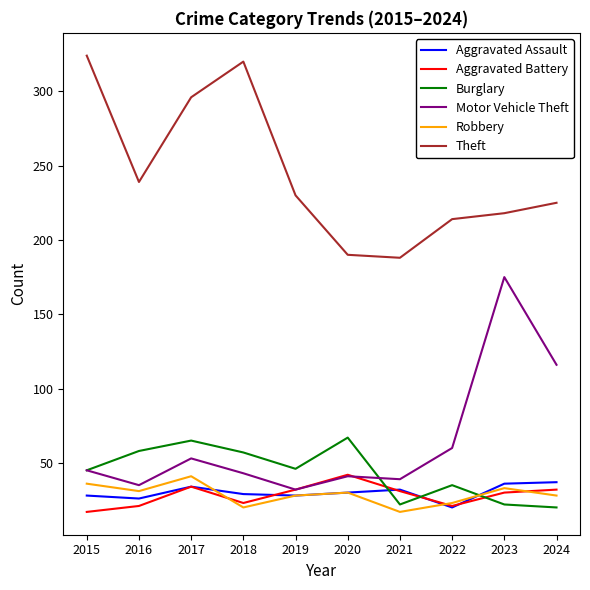

What is the total value across all series at 2016?

410